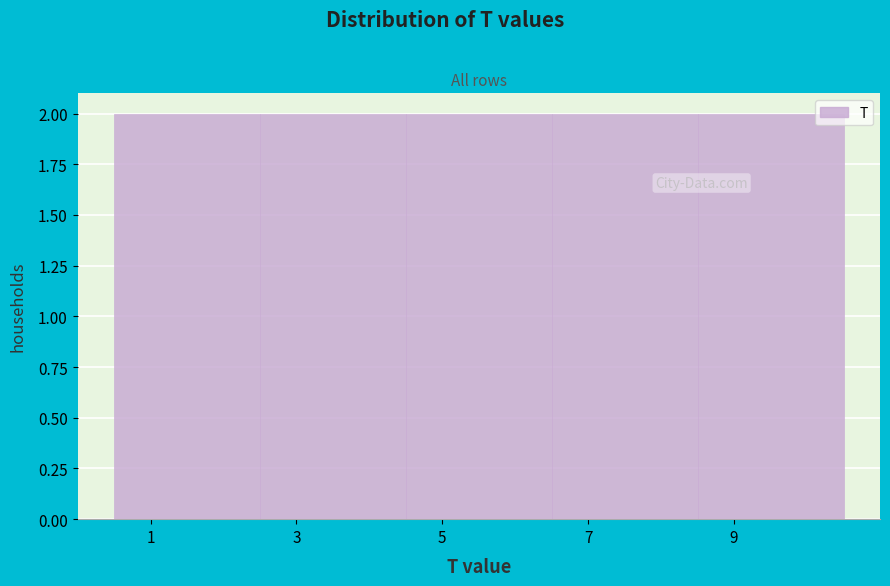

Reading left to right, transcribe this chart: for each bar, give the range it covers on the x-axis and its height. The values are not printed on the chart, so give them approximately, as read against the axis.

0.5 to 2.5: 2
2.5 to 4.5: 2
4.5 to 6.5: 2
6.5 to 8.5: 2
8.5 to 10.5: 2